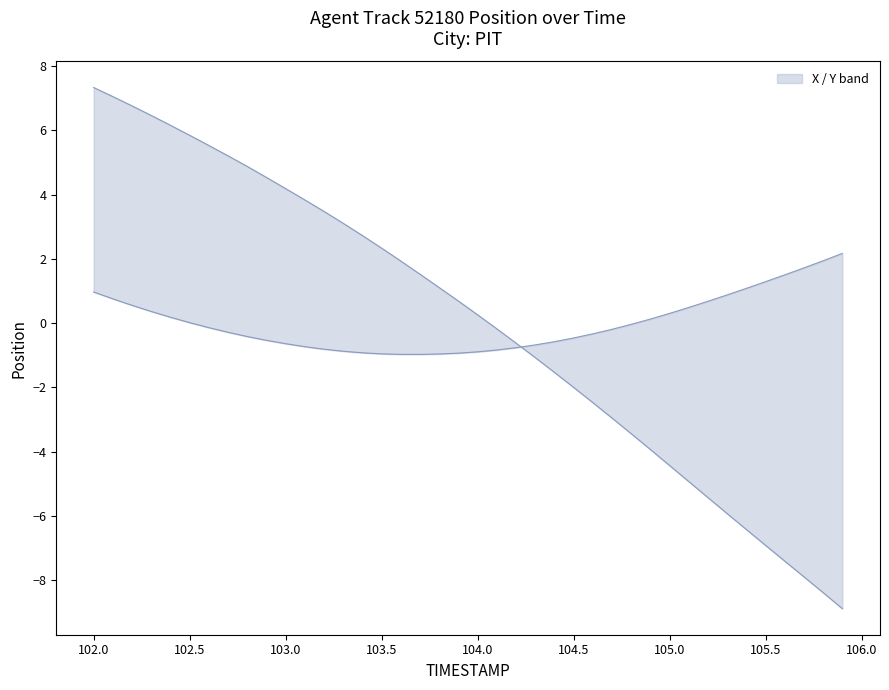

Which series has the largest range (max minus min)?

X